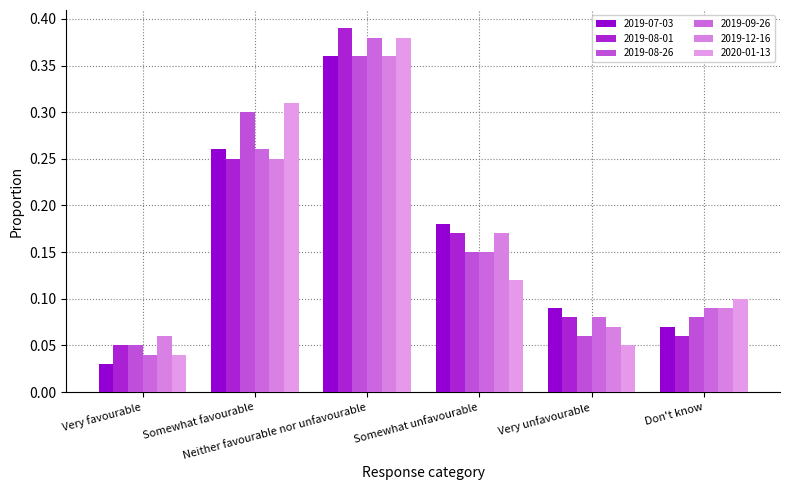

What is the total value across all series at Neither favourable nor unfavourable?

2.2